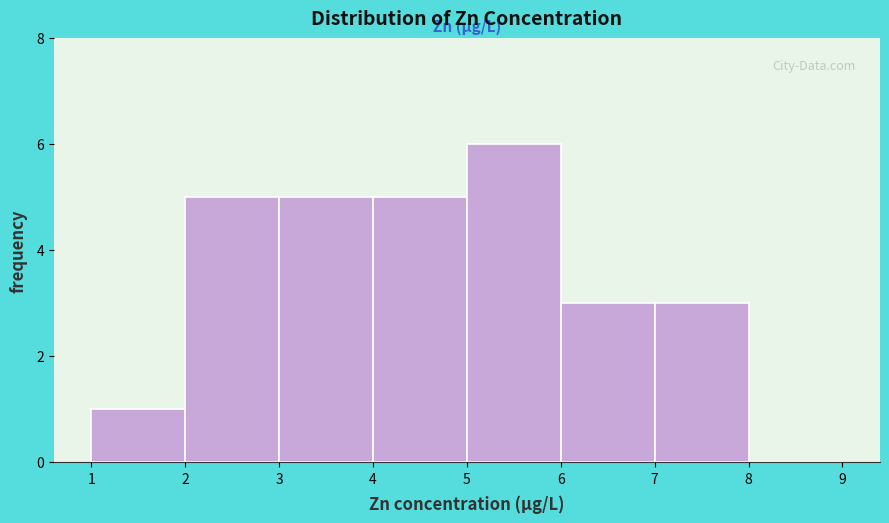

Which range on the x-axis has the tallest bar?

5 to 6